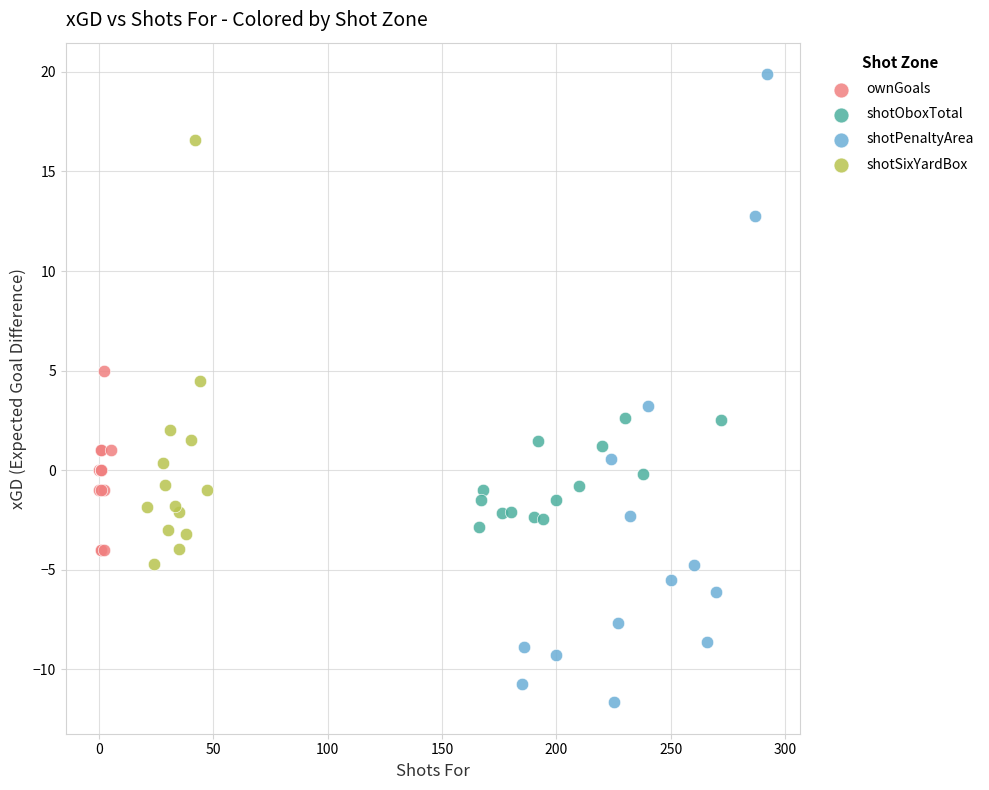

Which series has the widest spread of Y values?

shotPenaltyArea